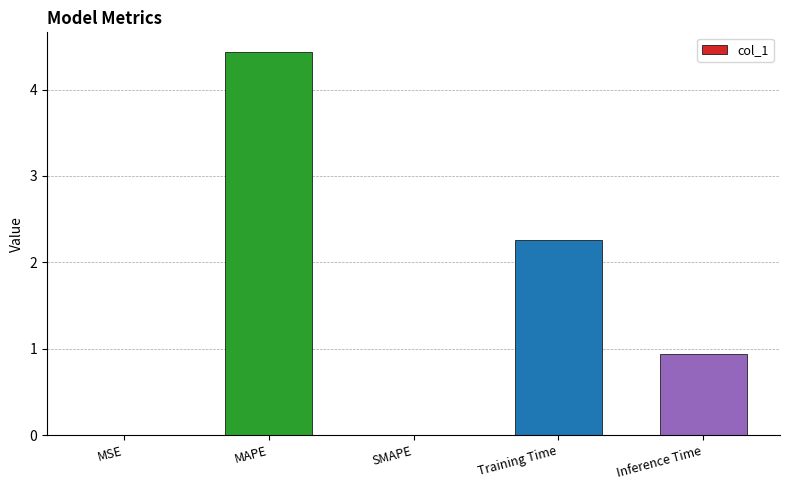

What is the sum of all values?

7.6